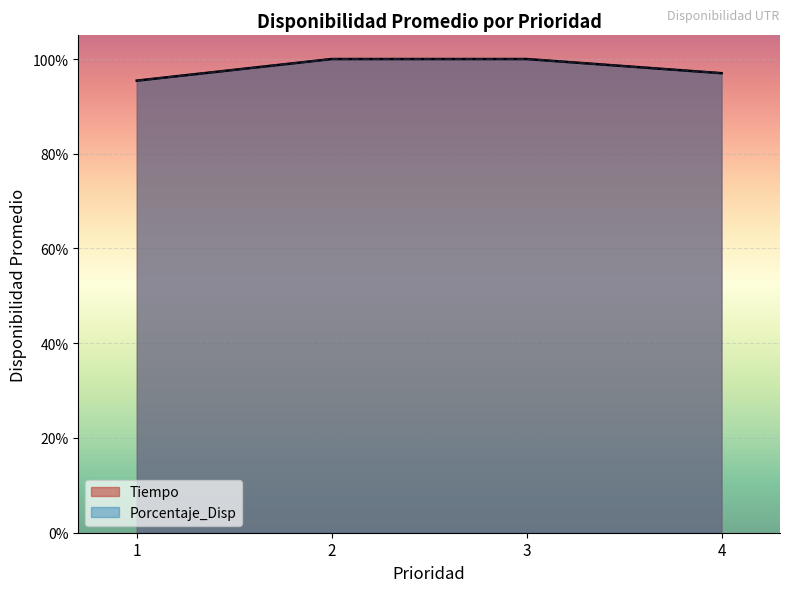

Which series has the widest spread of values?

Tiempo